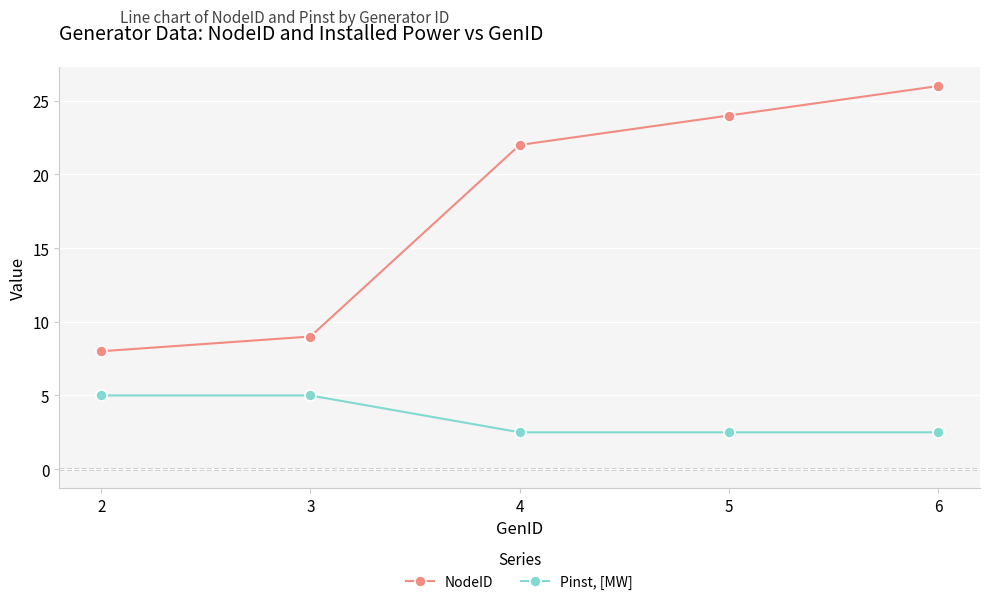

What are all the series names shown in the legend?

NodeID, Pinst, [MW]